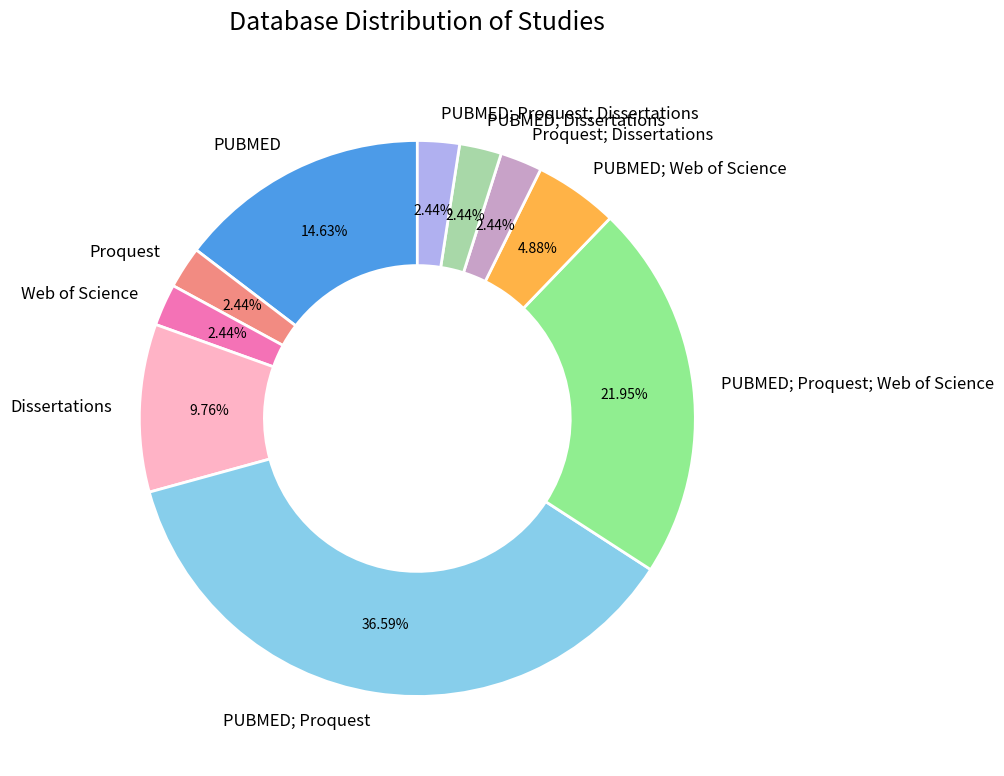

Count the number of slices in the pie.

10